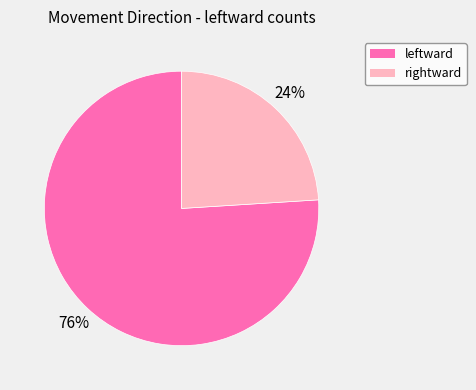

To the nearest percent, what is the difference between the largest and smallest slice percentages?

52%